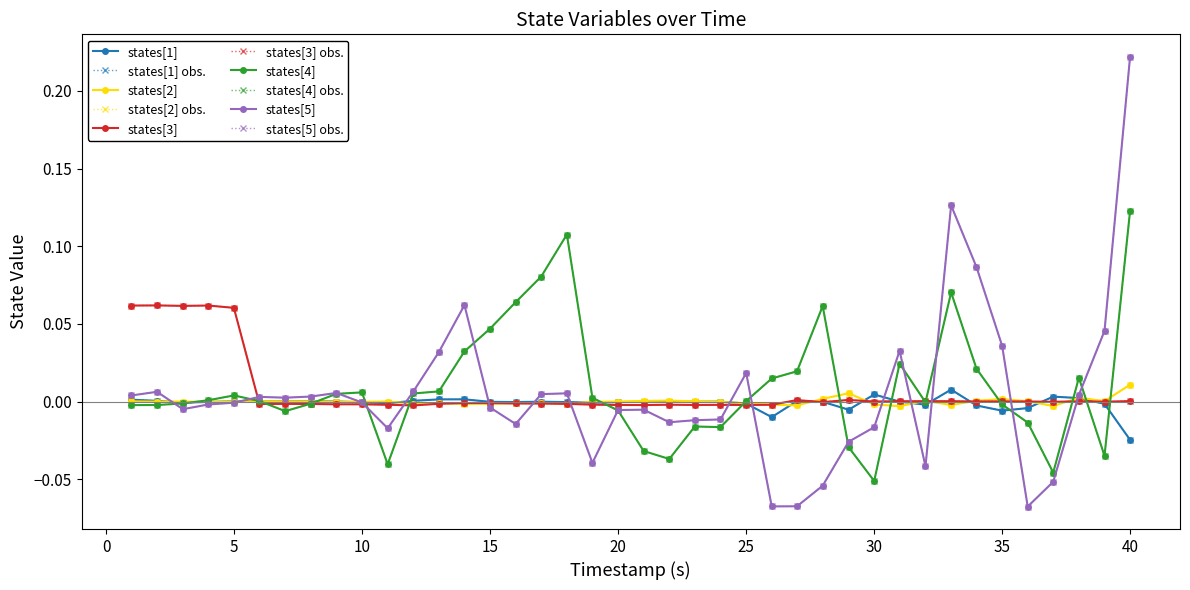

Does the chart have visible grid lines?

No